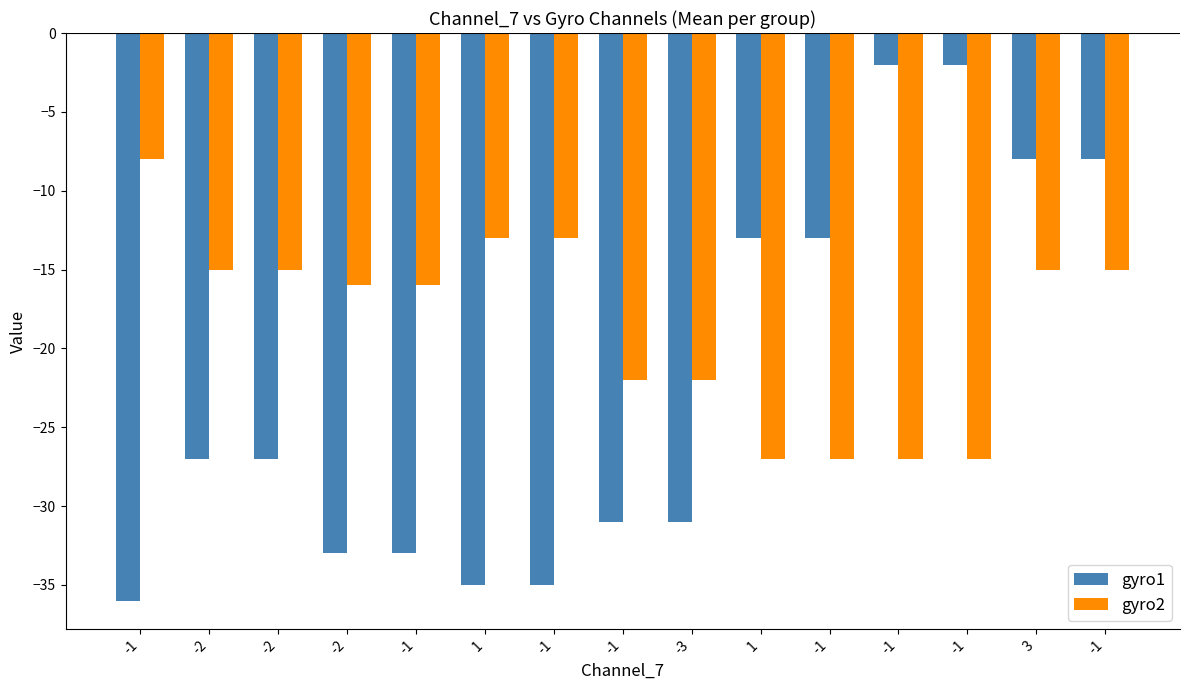

True or false: gyro1 has a value of -1 at -1.

False